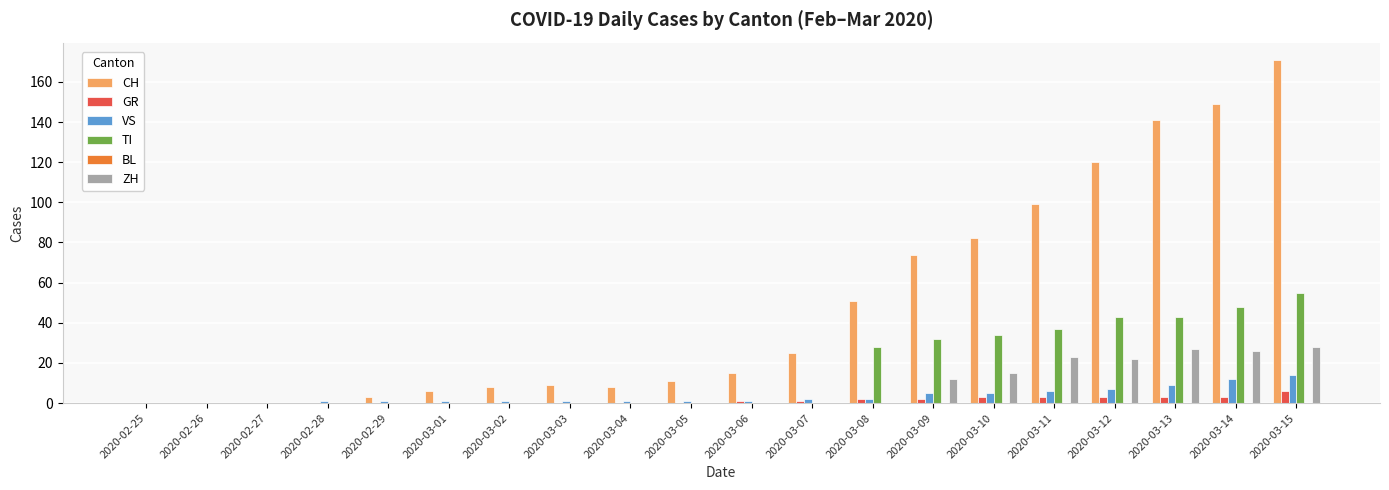

The value of TI at 2020-03-06 is -29. True or false?

False